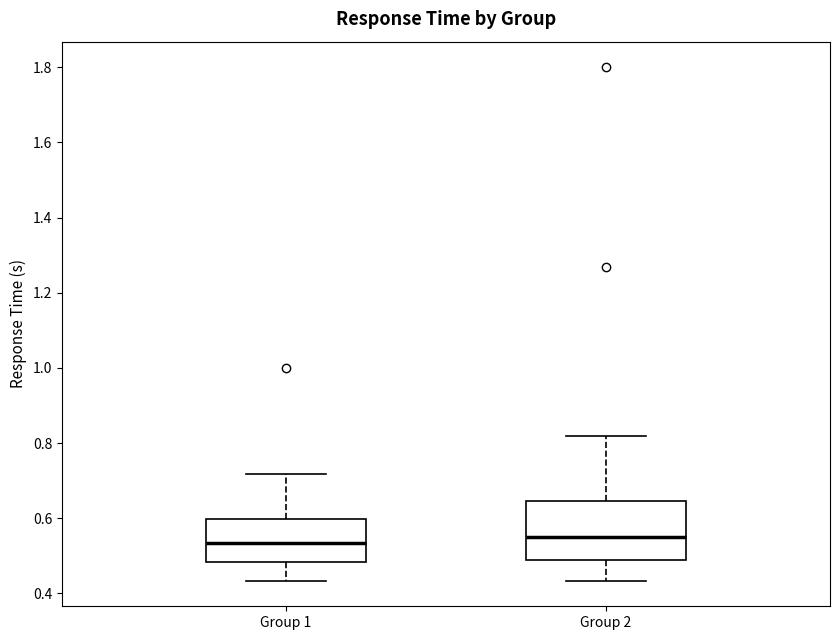

Reading left to right, transcribe this box plot: for each box, give where its median line is, the range the box spans, and where its two whiskers end, as read against the y-axis. The values are not printed on the chart, so give them approximately, as read against the axis.

Group 1: median 0.54, box 0.48 to 0.60, whiskers 0.44 to 0.72
Group 2: median 0.56, box 0.48 to 0.64, whiskers 0.44 to 0.82